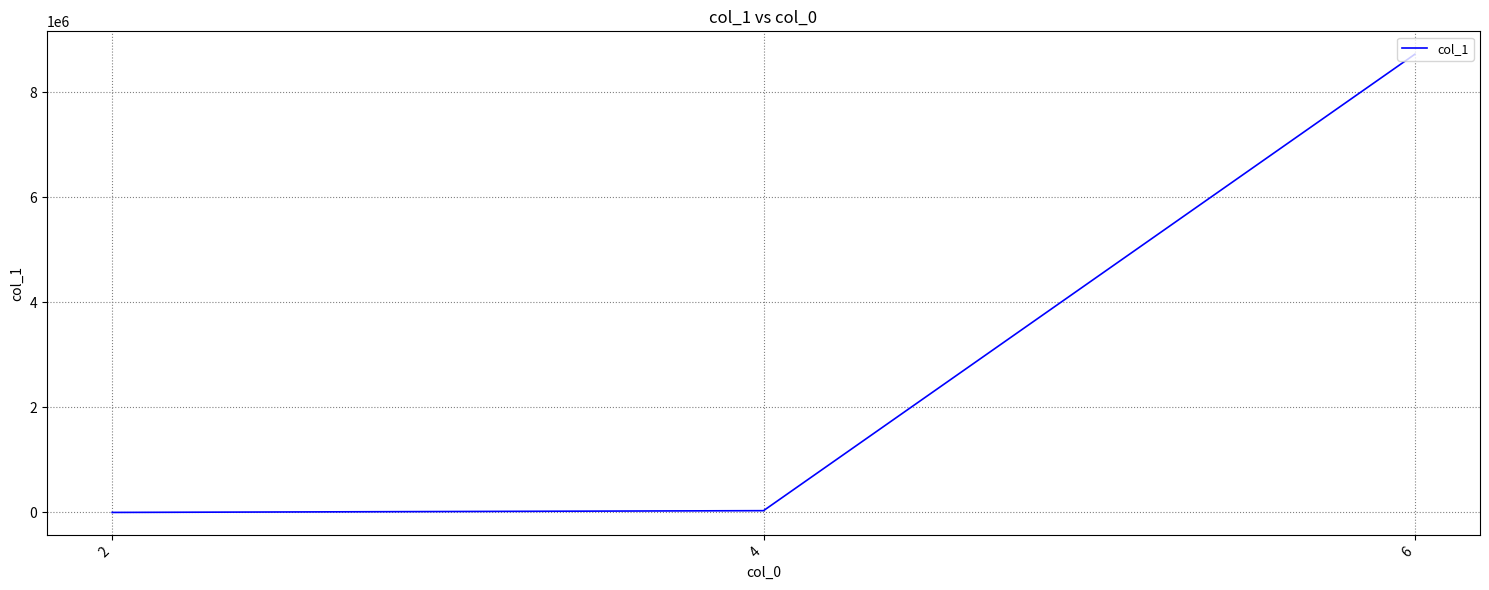

What is the greatest value displayed?

8726581